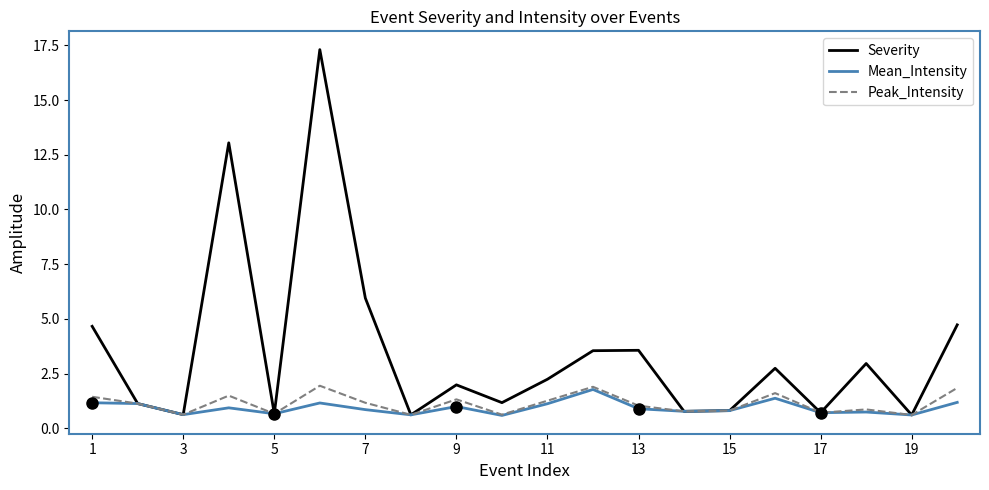

Which series has the largest range (max minus min)?

Severity